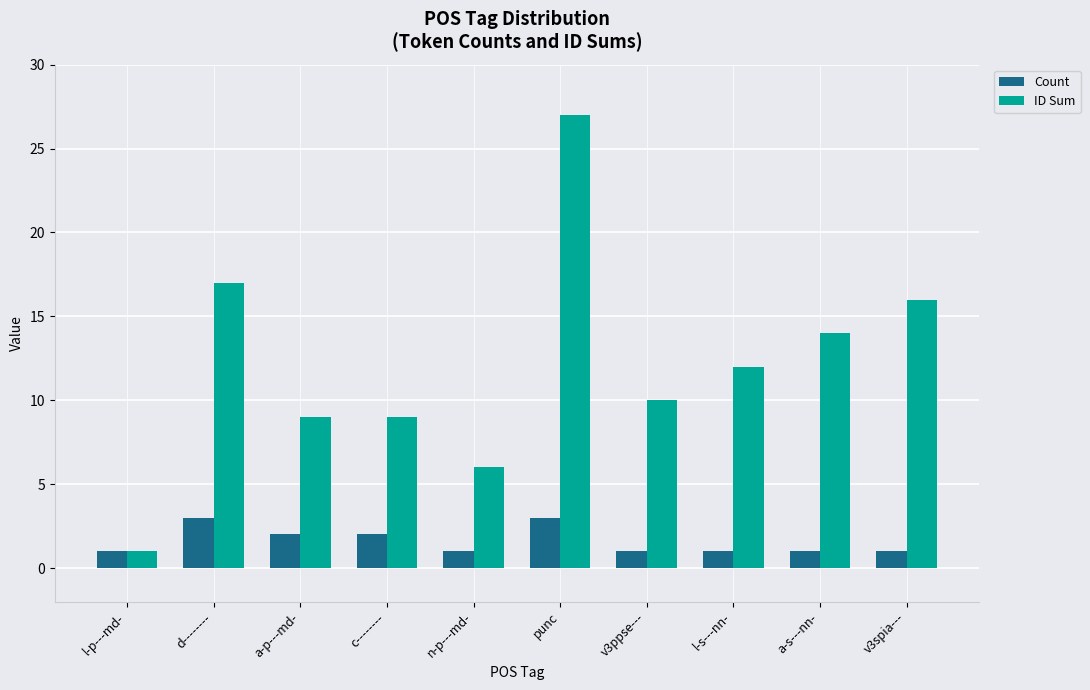

How many values in the ID Sum series are below 12?

5